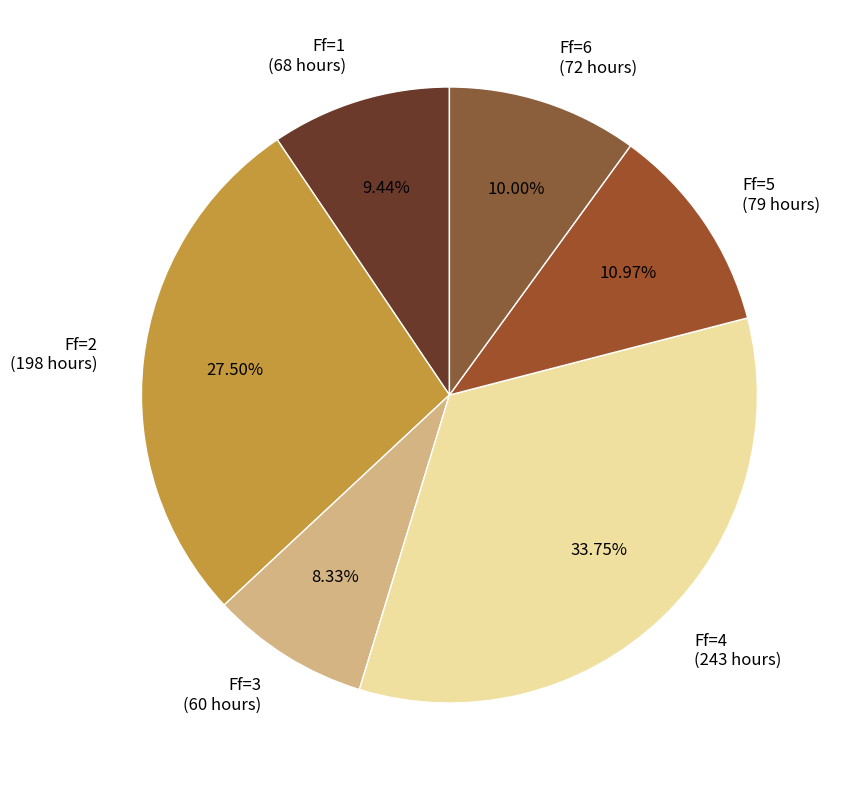

Combined, do Ff=4 (243 hours) and Ff=5 (79 hours) account for over 50%?

No